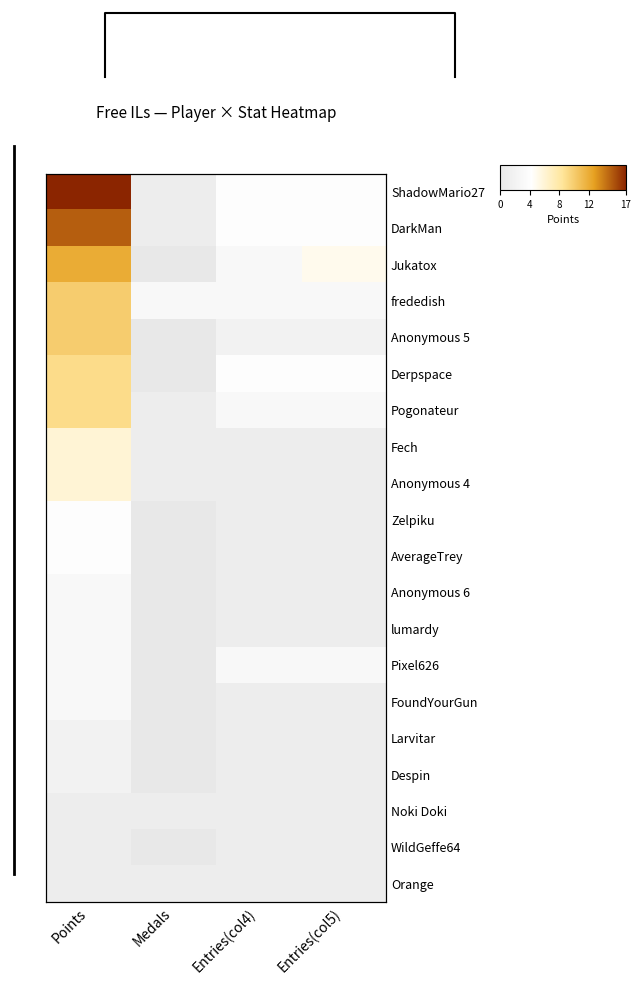

At which category is the sum across all series the highest?

Points